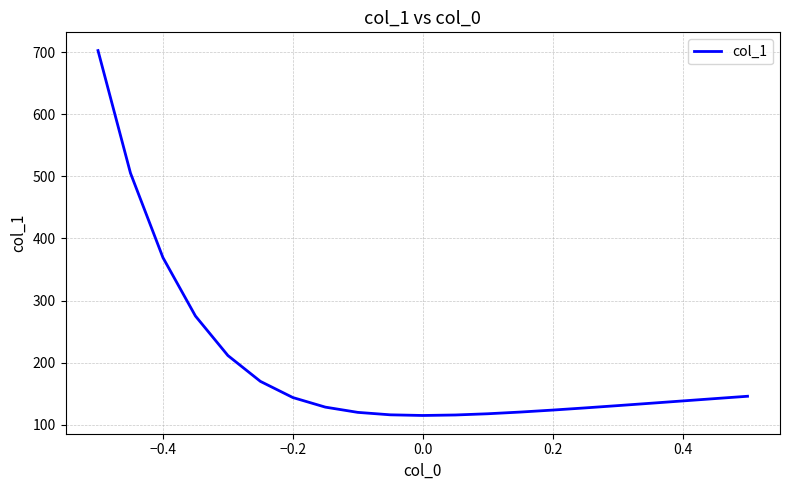

What is the difference between the maximum and minimum values?

588.3